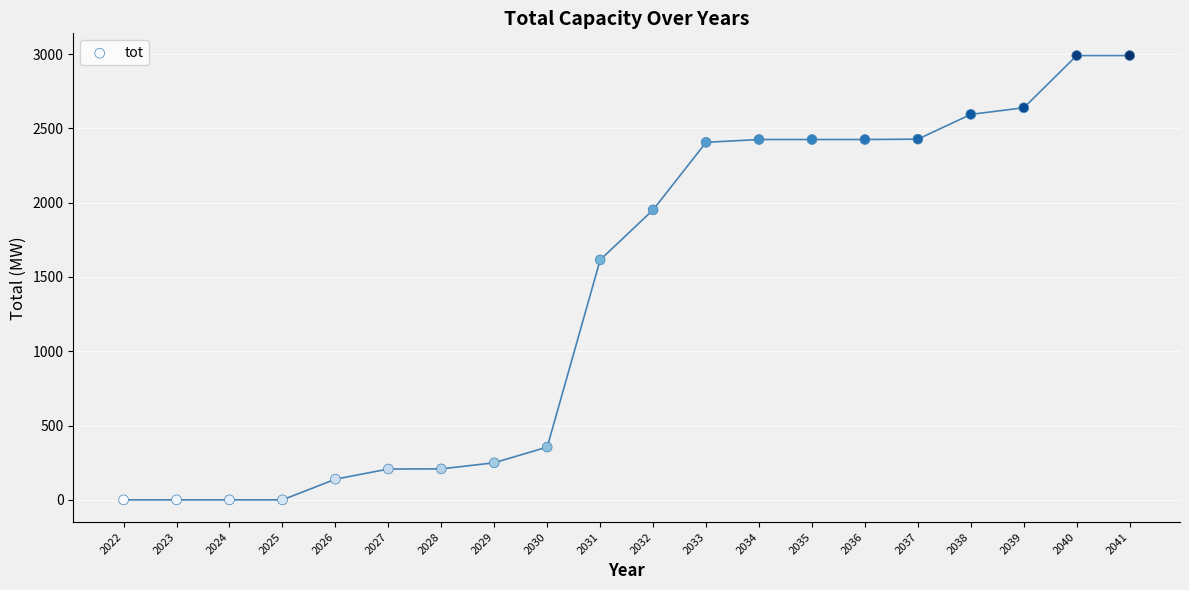

What is the range of X values (max minus min)?

19.0